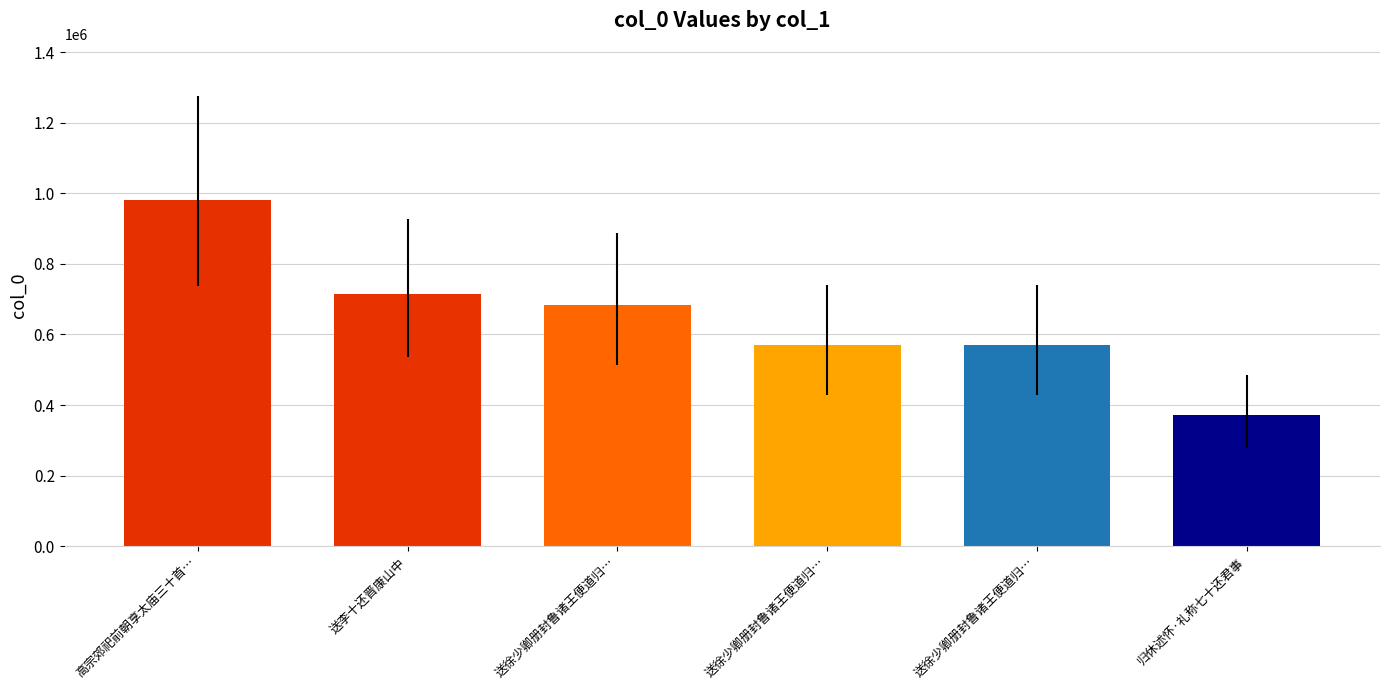

What is the minimum value shown in the chart?

372212